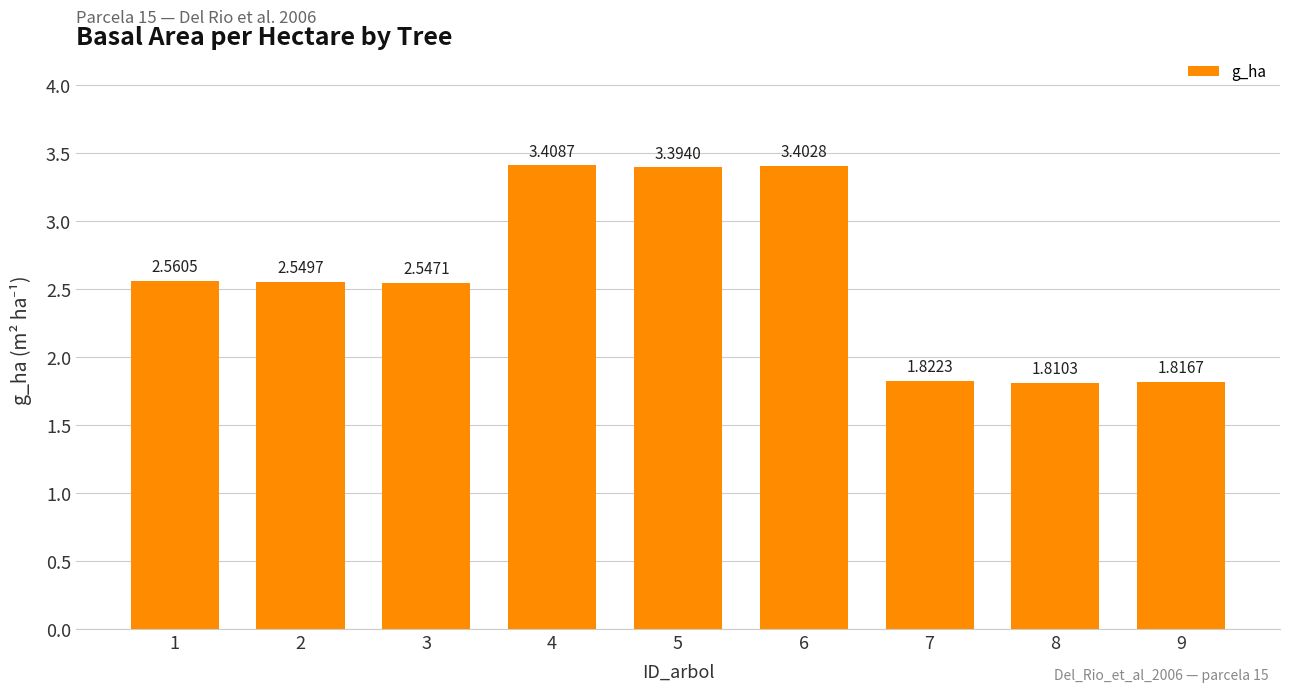

Which category has the highest value across all series?

4